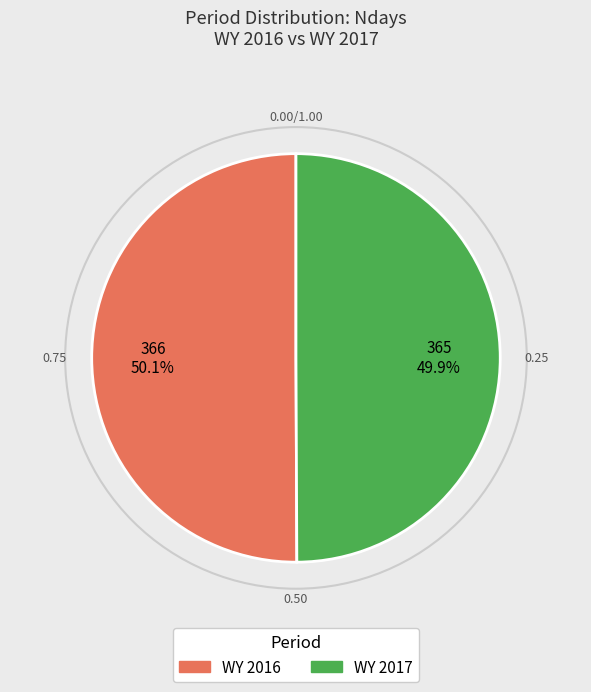

How many segments does this pie chart have?

2